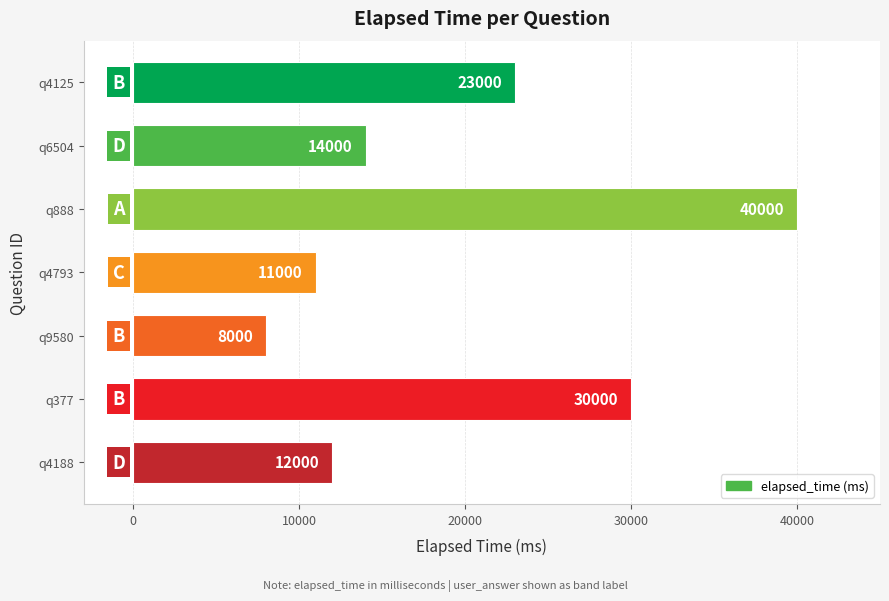

Which label corresponds to the smallest value in the chart?

q9580